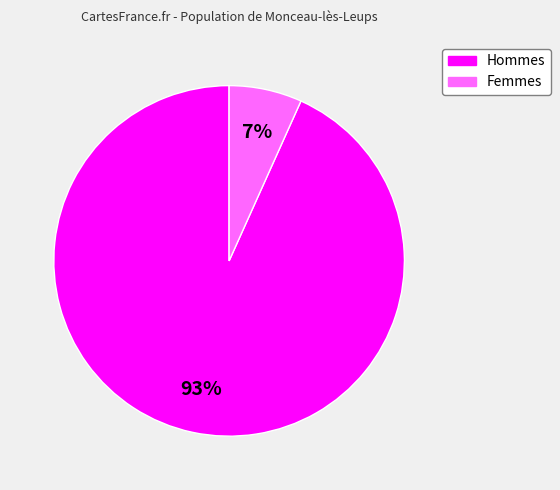

Does any single category account for the majority?

Yes